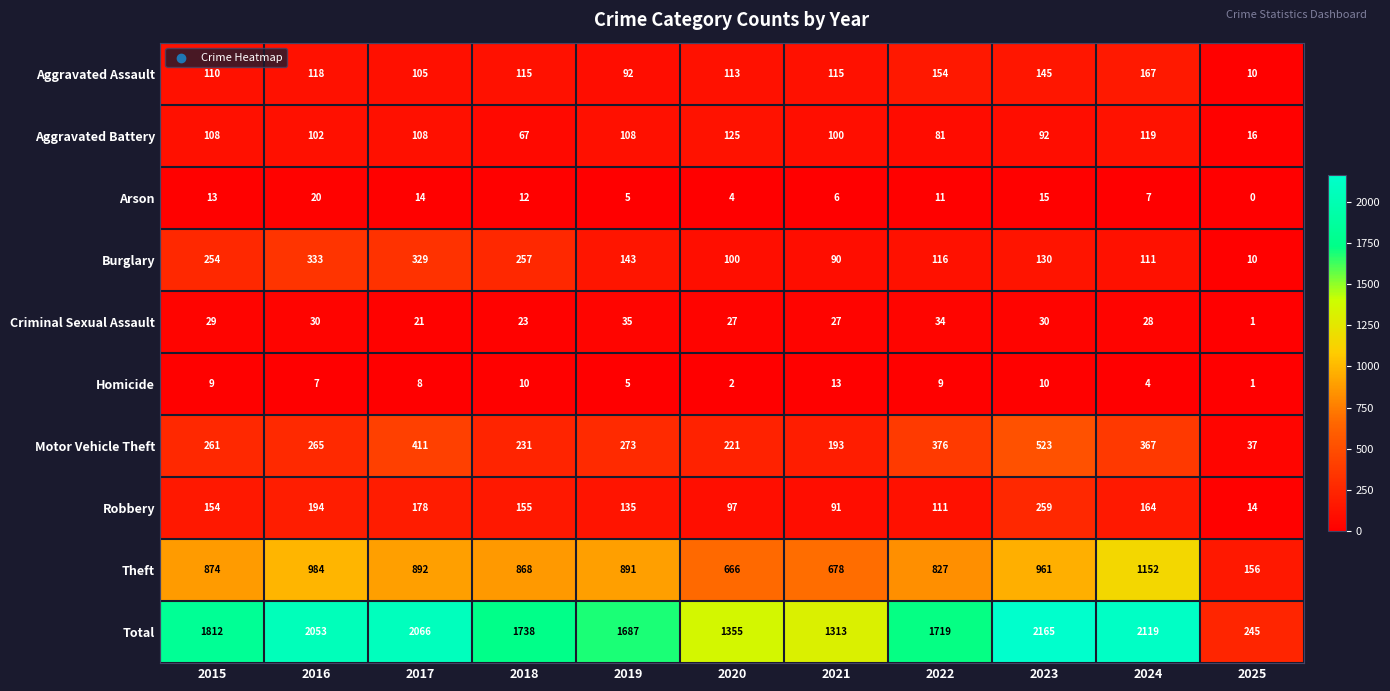

Which category has the highest value across all series?

2023